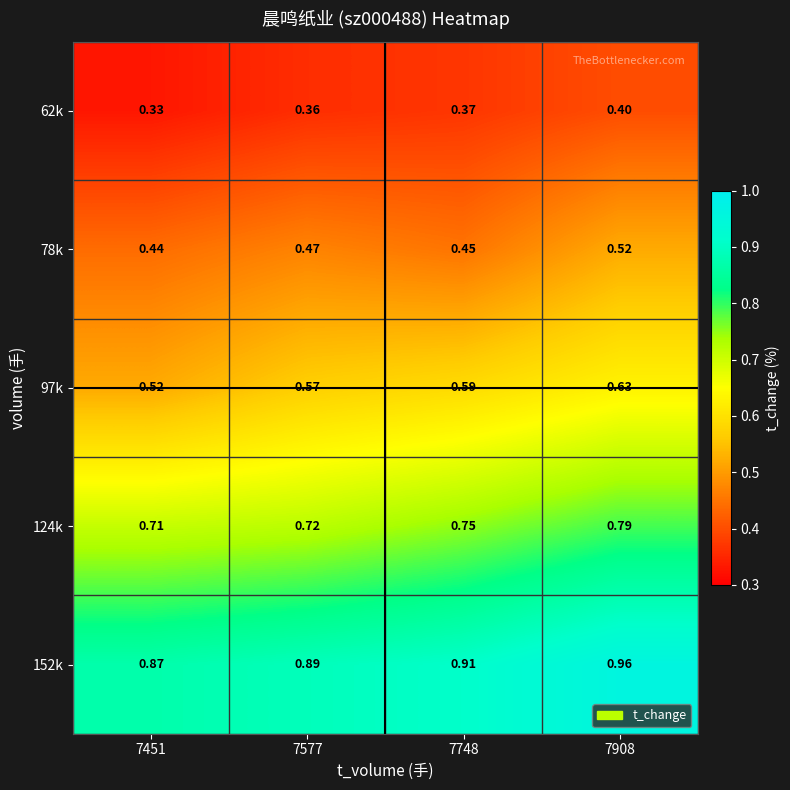

At 7577, list the series in order from smallest to largest.

62k, 78k, 97k, 124k, 152k